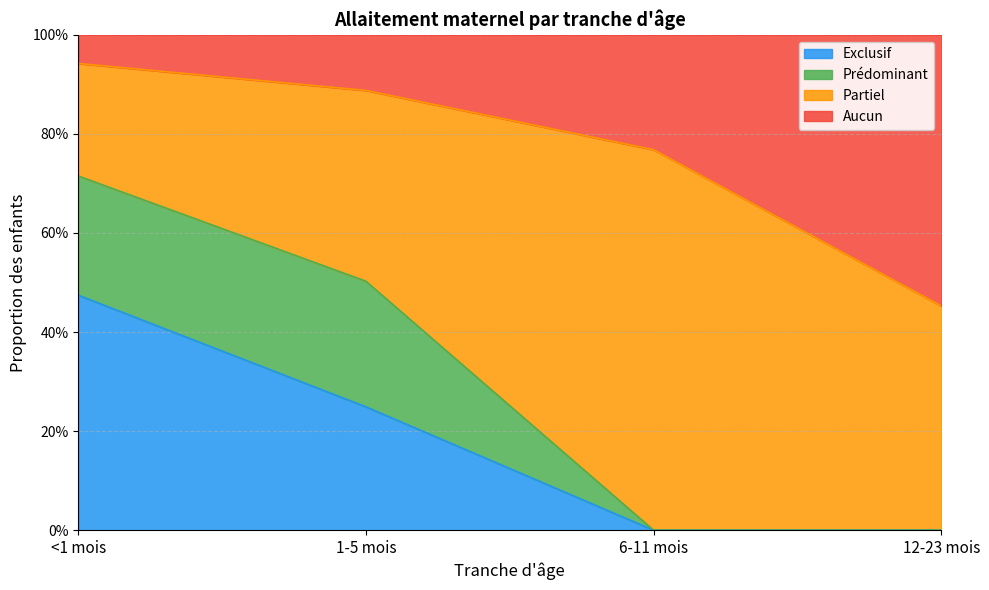

What is the difference between the Aucun values at 6-11 mois and 1-5 mois?

0.1